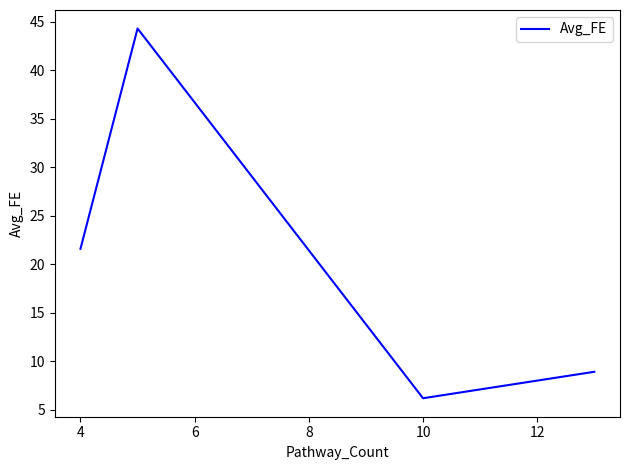

What is the average value?

20.2